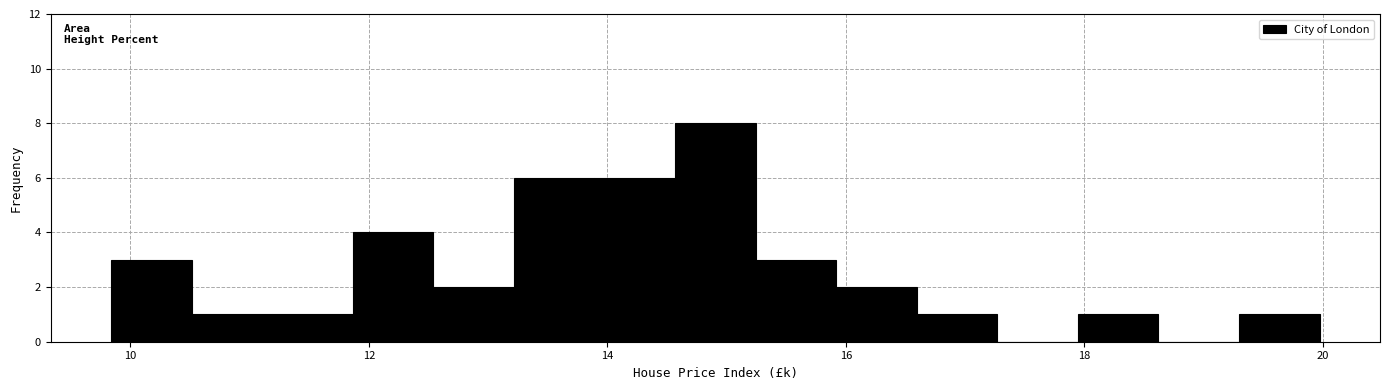

Read against the x-axis, roughly where is the centre of the tallest bar?

15.0